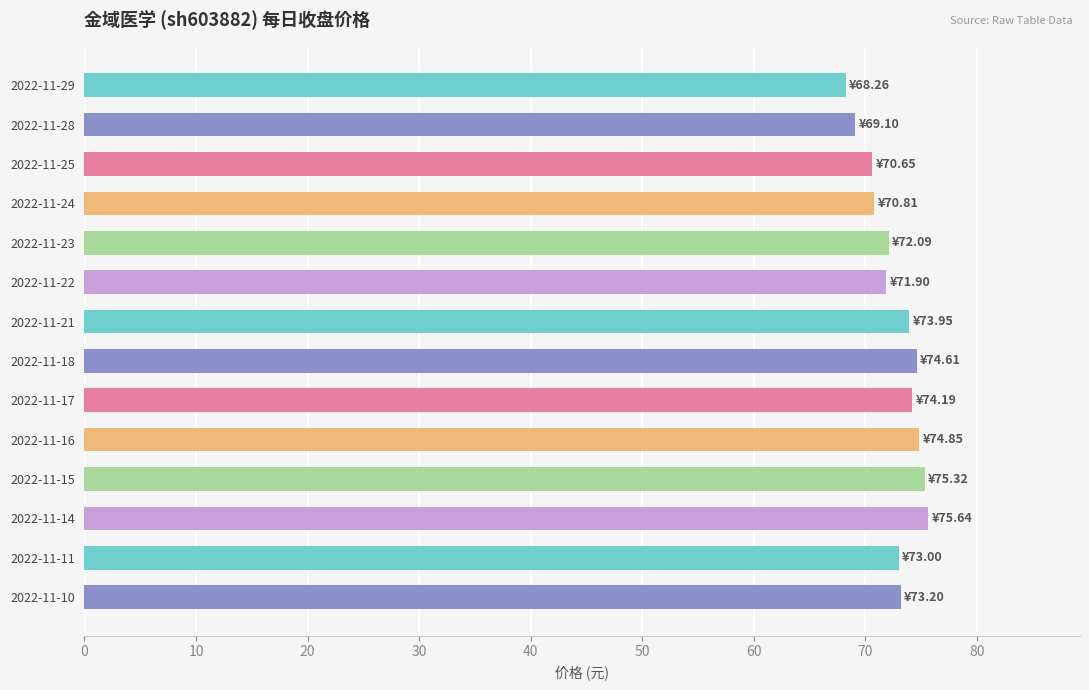

What is the difference between the maximum and second lowest values?

6.5